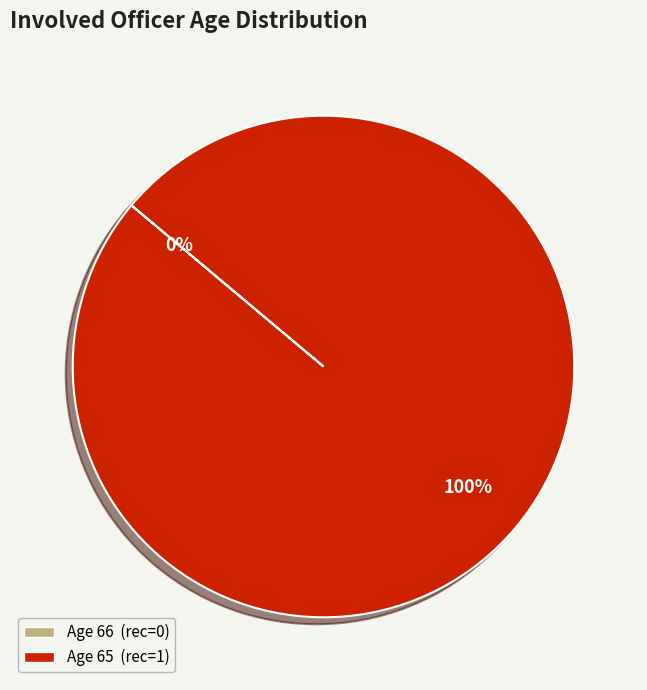

What portion of the pie excludes 66?

100.0%